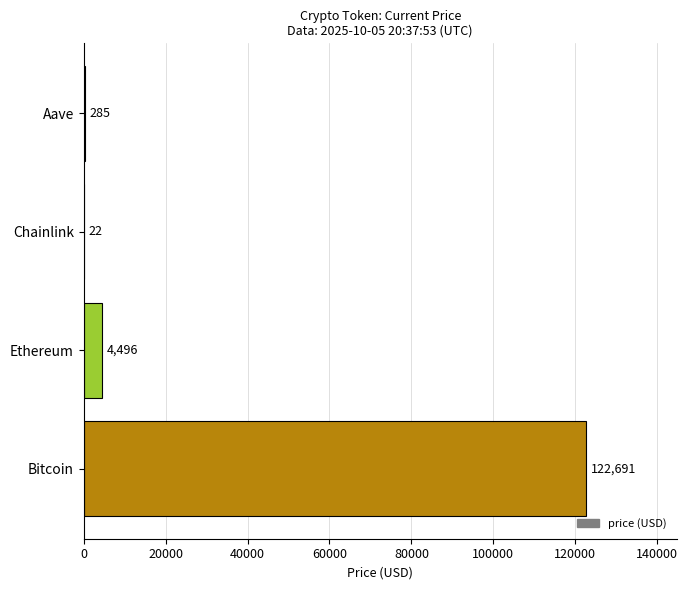

What is the maximum value shown in the chart?

122691.0